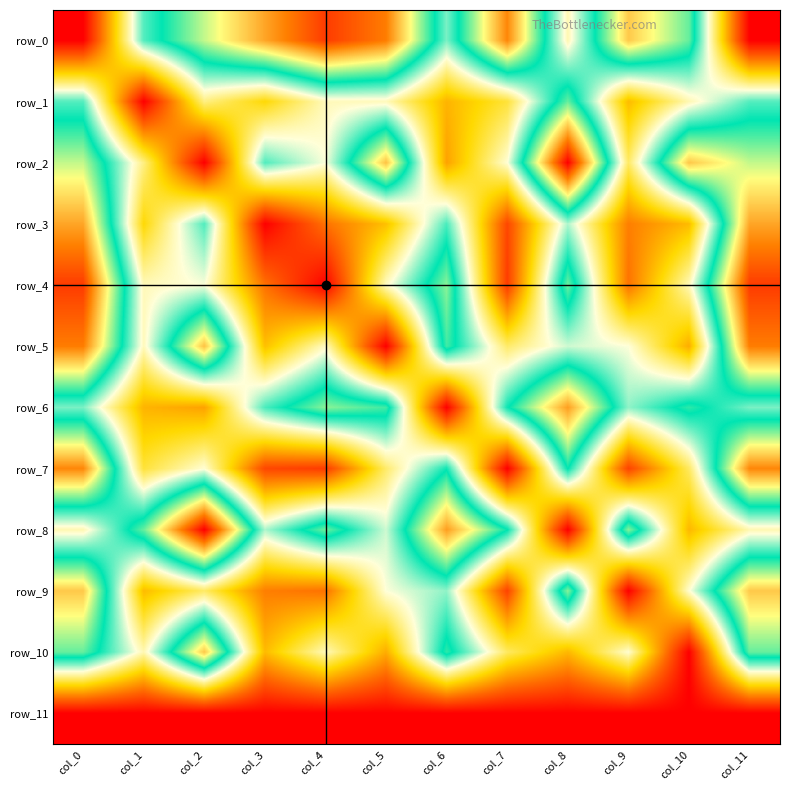

Which label corresponds to the largest value in the chart?

col_8